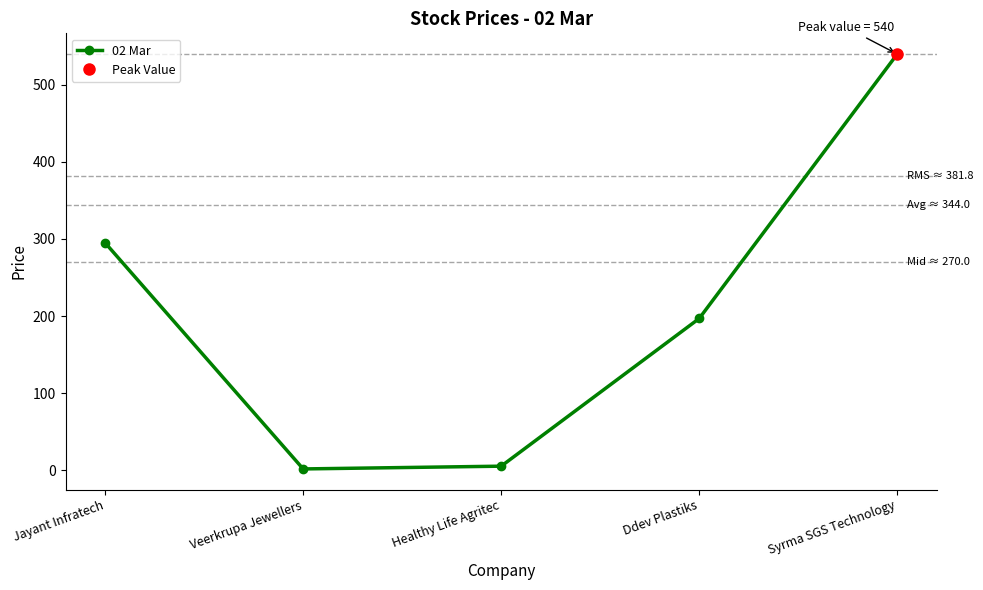

The value at Ddev Plastiks is 349.5. True or false?

False